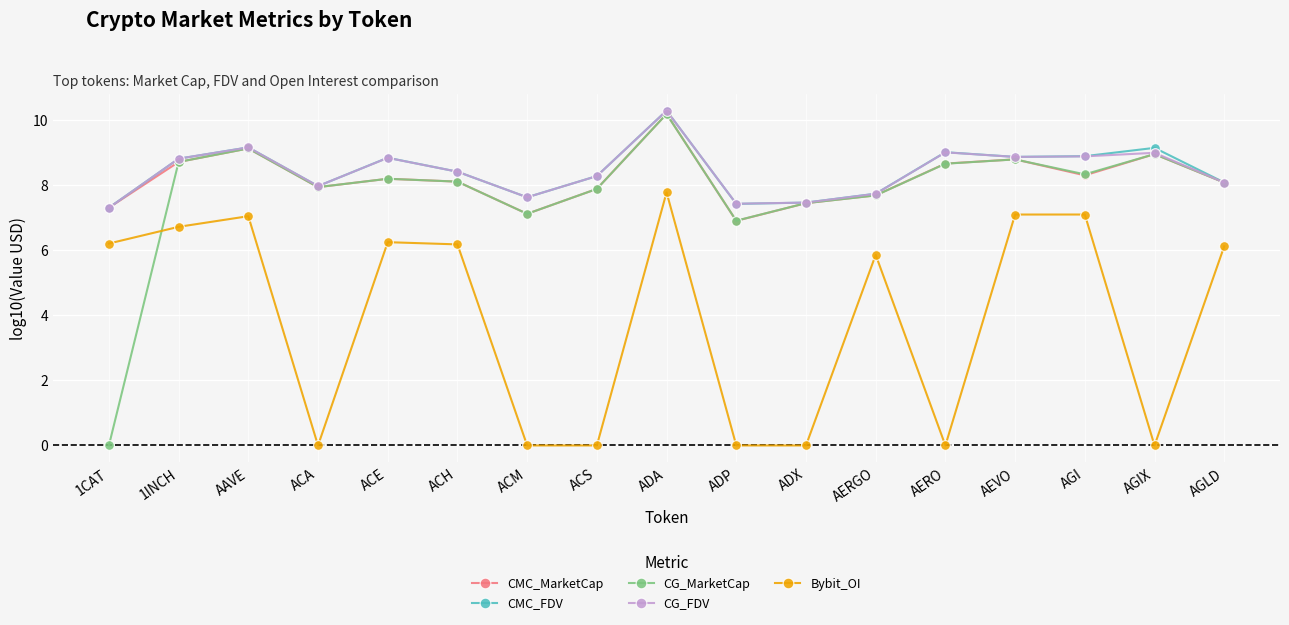

Is this an area chart (filled region under the line)?

No